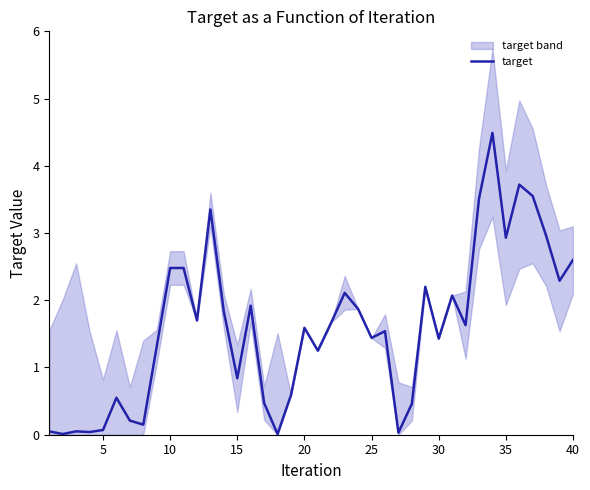

Does the chart display data point markers on the line(s)?

No